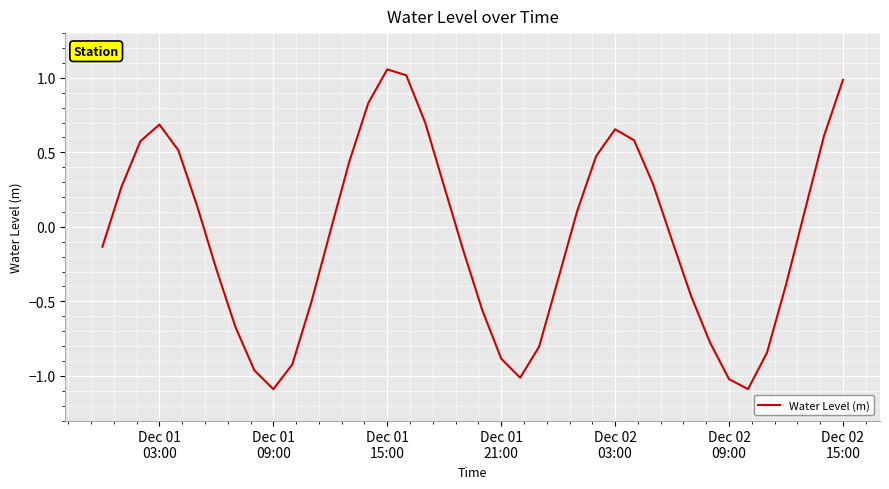

What is the difference between the maximum and minimum values?

2.1